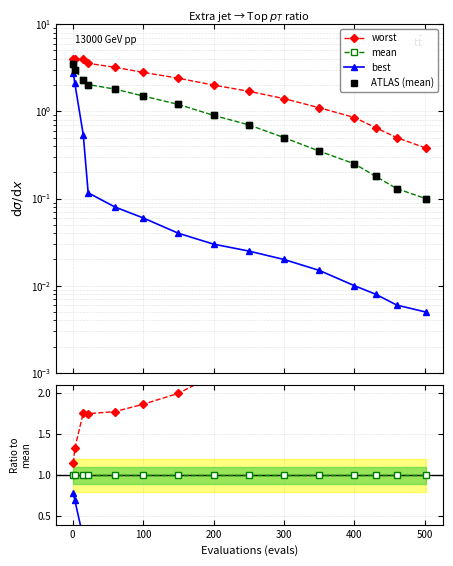

Between 300 and 600, which series saw the biggest shift?

worst